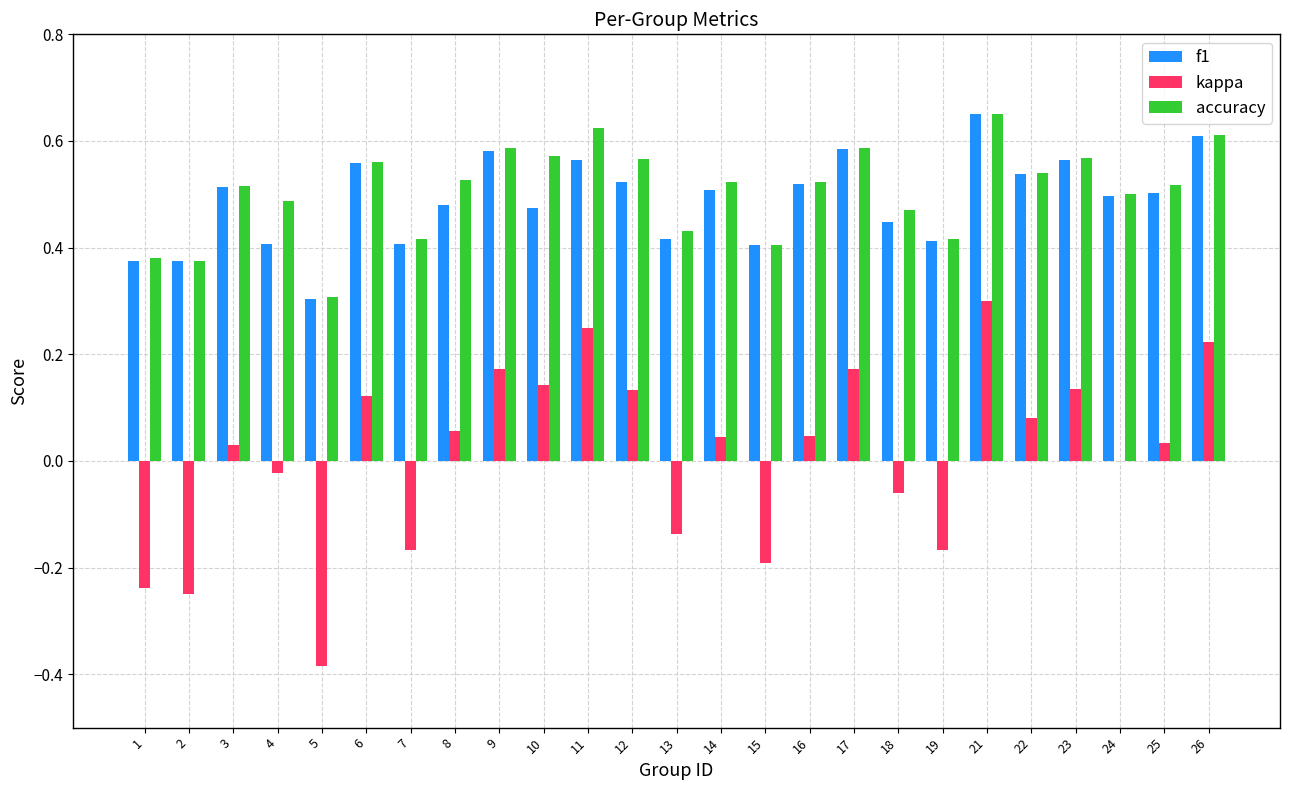

What is the sum of all accuracy values?

12.7